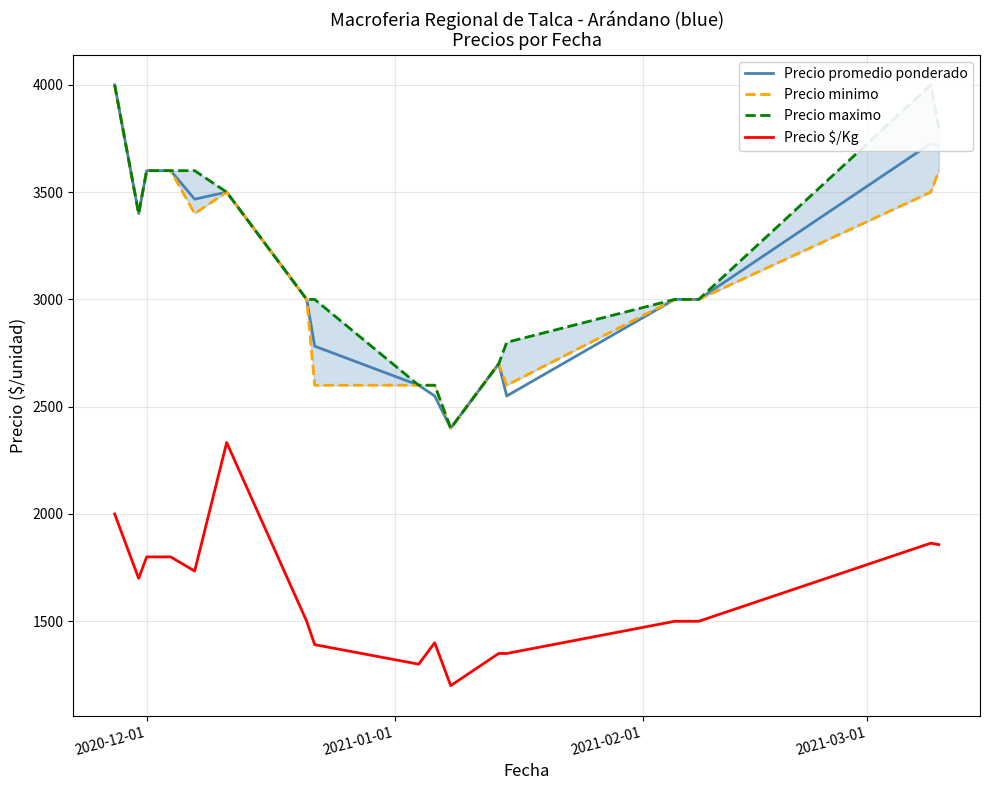

True or false: Precio $/Kg and Precio promedio ponderado cross at least once.

False